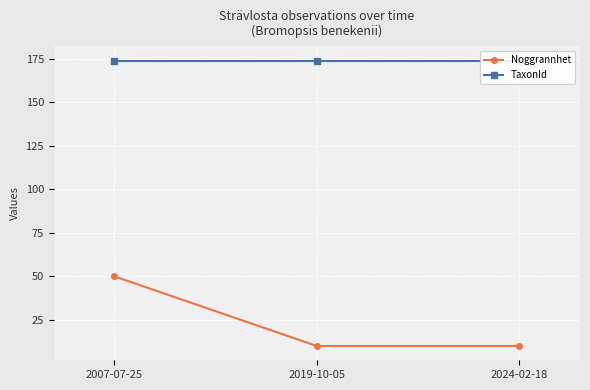

What is the label of the 1st point from the right?

2024-02-18